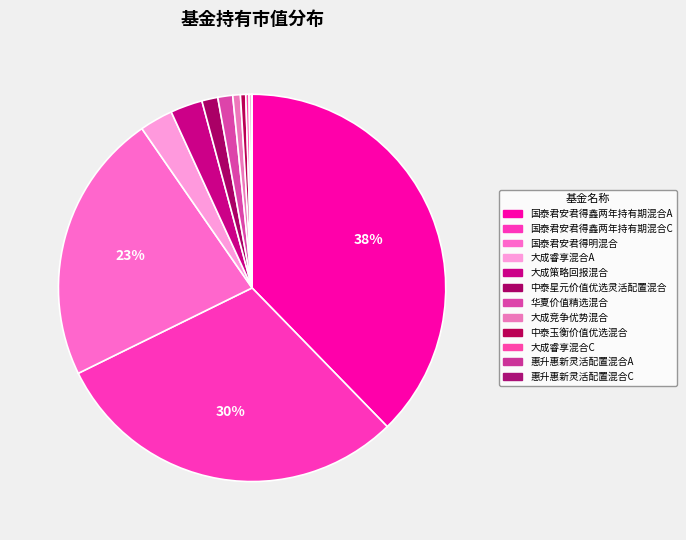

How many slices are in this pie chart?

12